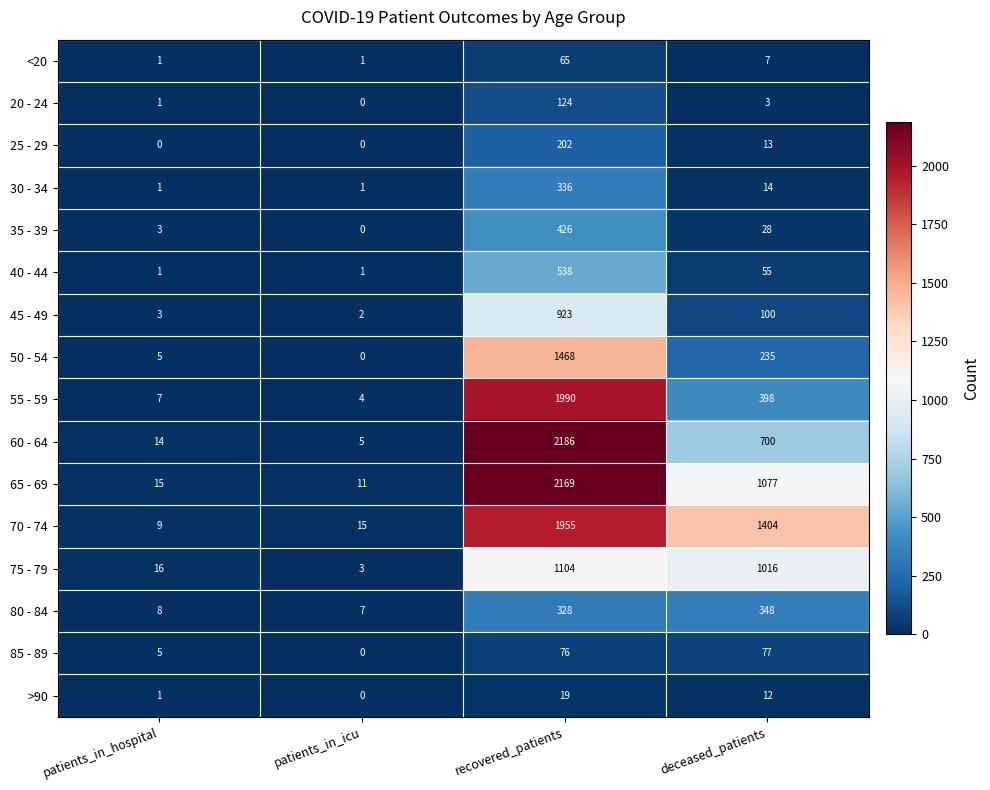

At how many categories does at least one series exceed 1796?

1